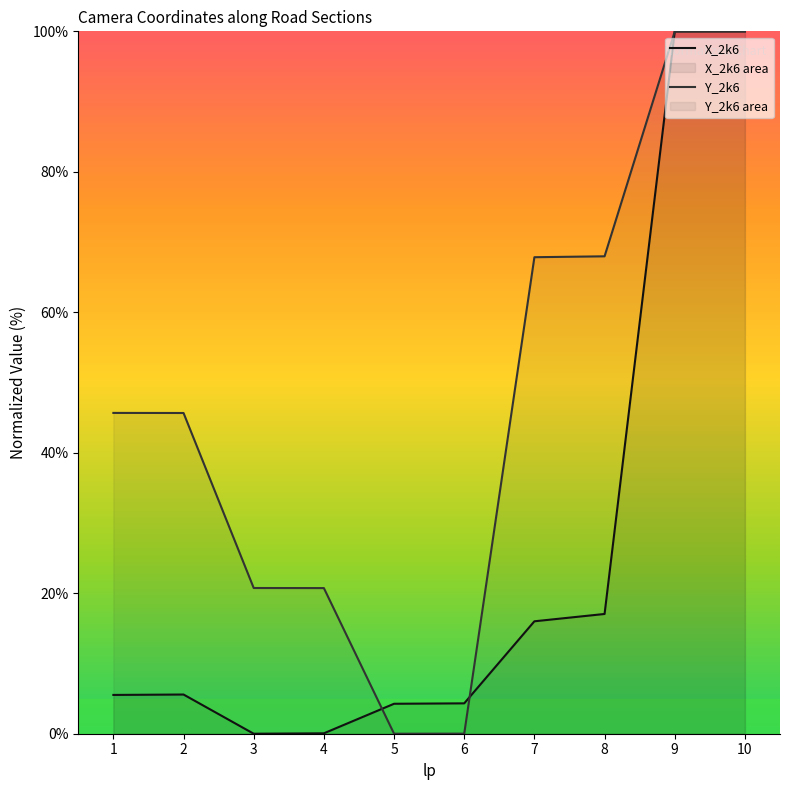

How many series are shown in this chart?

2